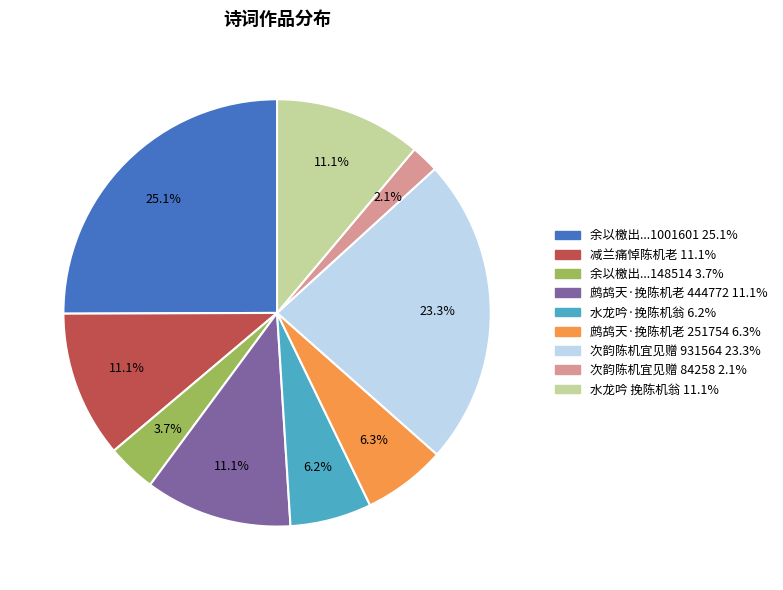

Is there a majority slice in this chart?

No